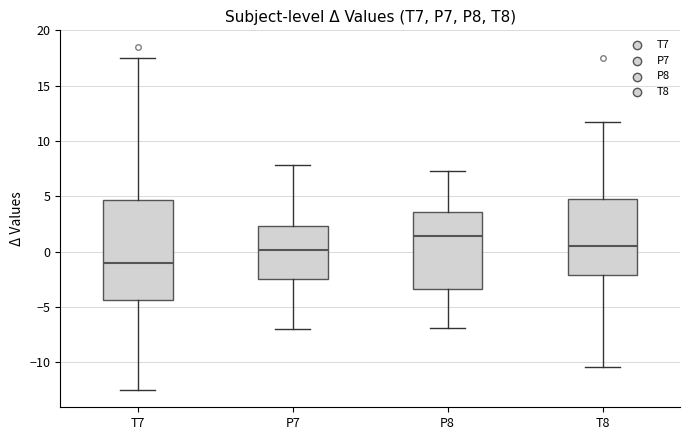

Reading left to right, transcribe this box plot: for each box, give where its median line is, the range the box spans, and where its two whiskers end, as read against the y-axis. The values are not printed on the chart, so give them approximately, as read against the axis.

T7: median -1.0, box -4.5 to 4.5, whiskers -12.5 to 17.5
P7: median 0.0, box -2.5 to 2.5, whiskers -7.0 to 8.0
P8: median 1.5, box -3.5 to 3.5, whiskers -7.0 to 7.5
T8: median 0.5, box -2.0 to 5.0, whiskers -10.5 to 11.5